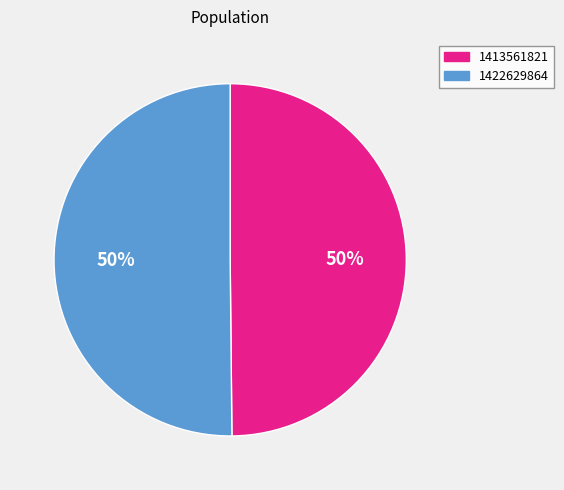

Approximately how many times larger is the value at 1422629864 compared to 1413561821?

1.0